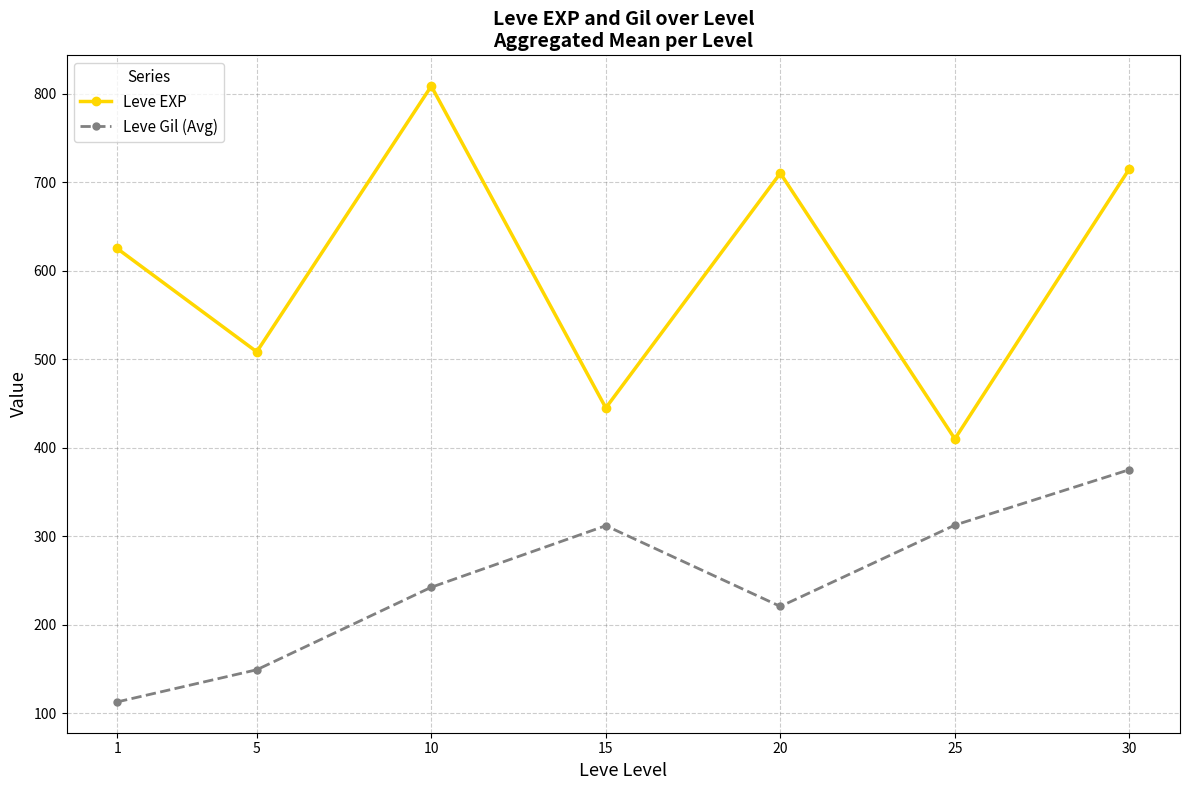

What is the sum of all Leve Gil (Avg) values?

1725.6